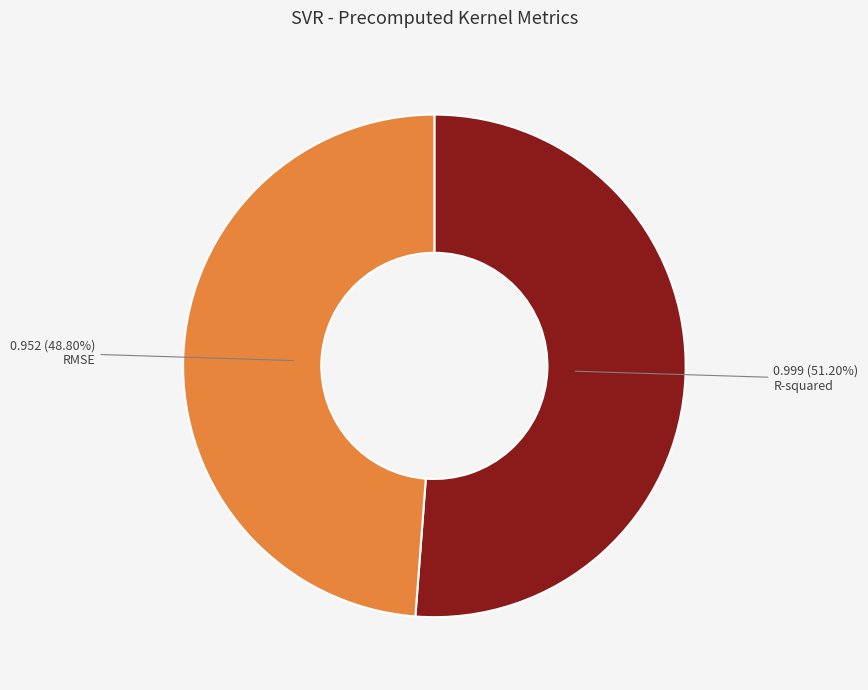

Is there any slice that represents more than half of the pie?

Yes